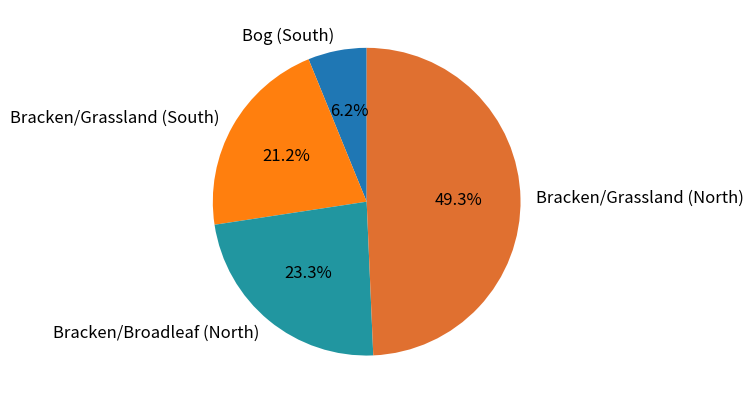

Rank the categories by value from highest to lowest.

Bracken/Grassland (North), Bracken/Broadleaf (North), Bracken/Grassland (South), Bog (South)